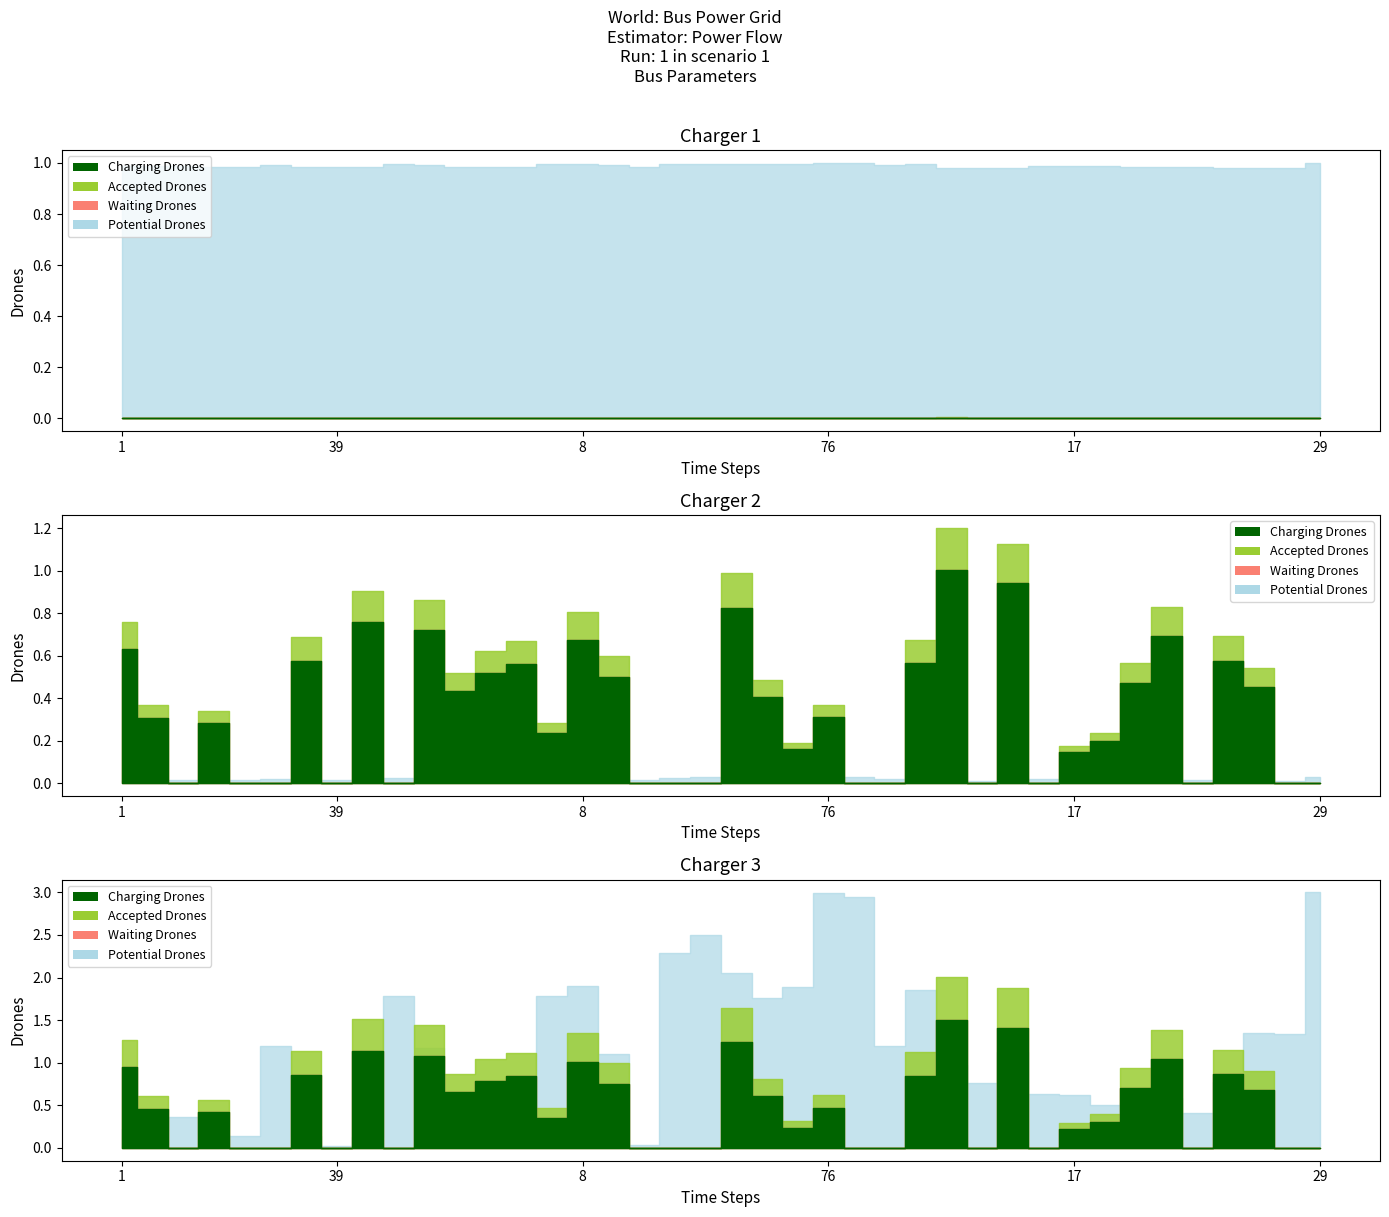

What is the label of the 14th point from the right?

47